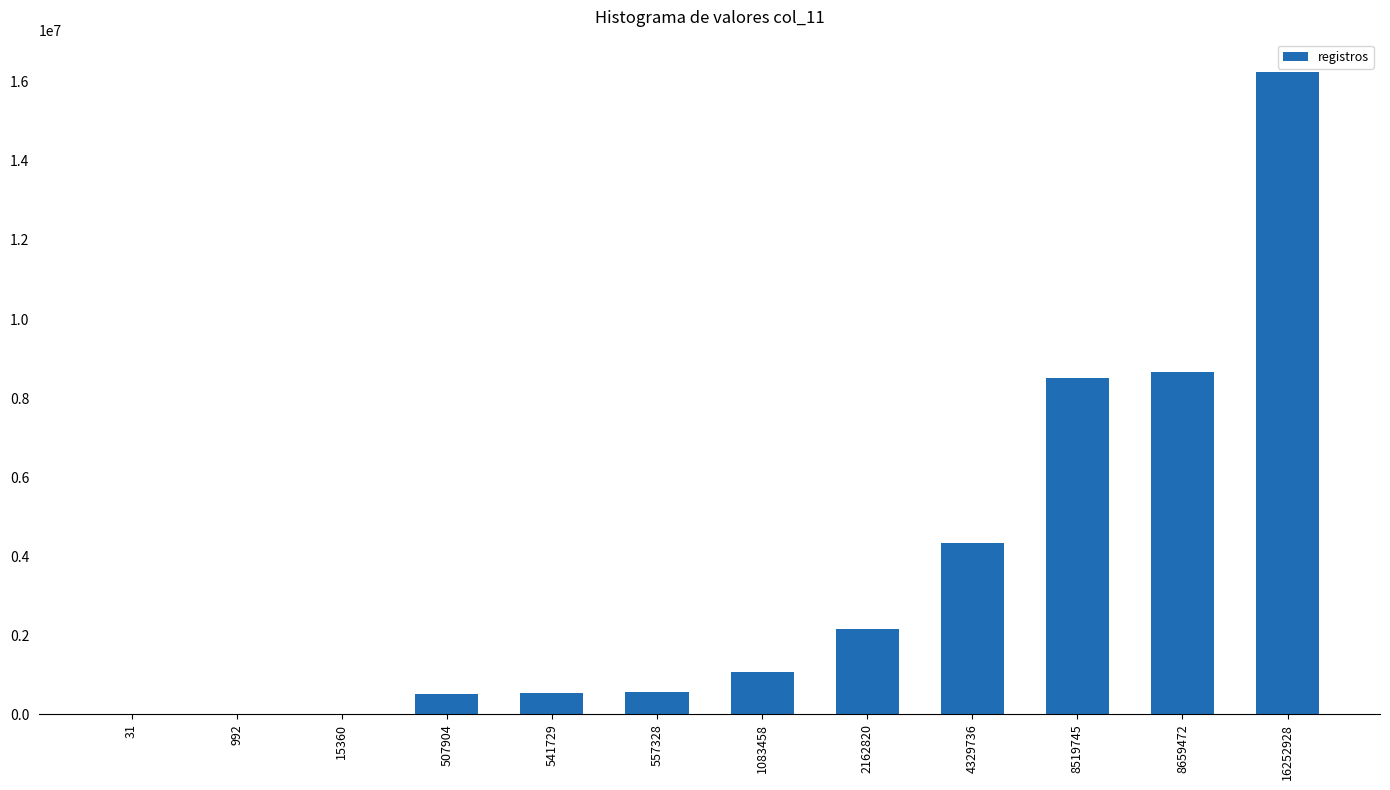

Which category has the highest value across all series?

16252928